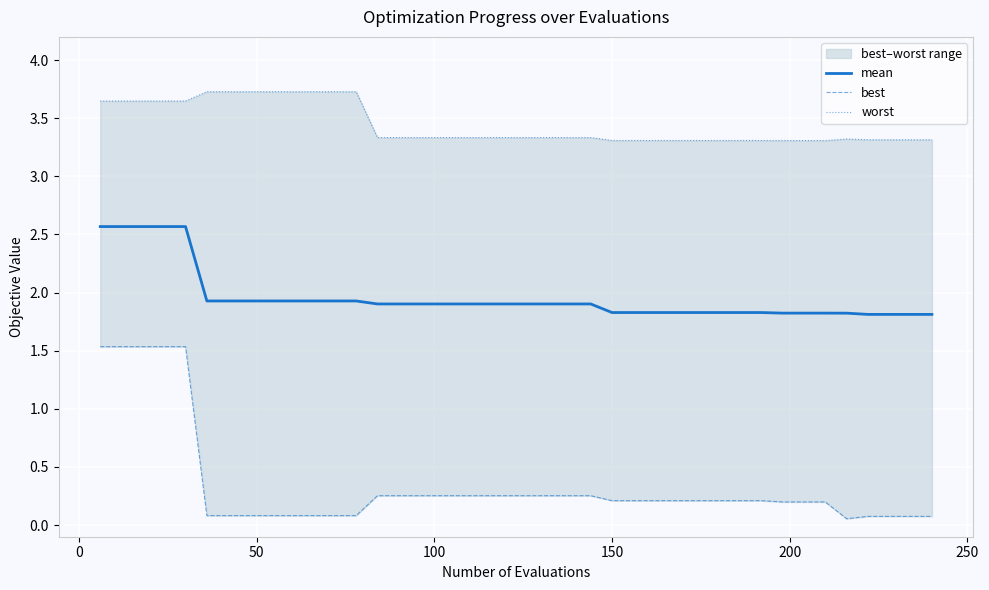

What is the highest value of the mean series?

2.6